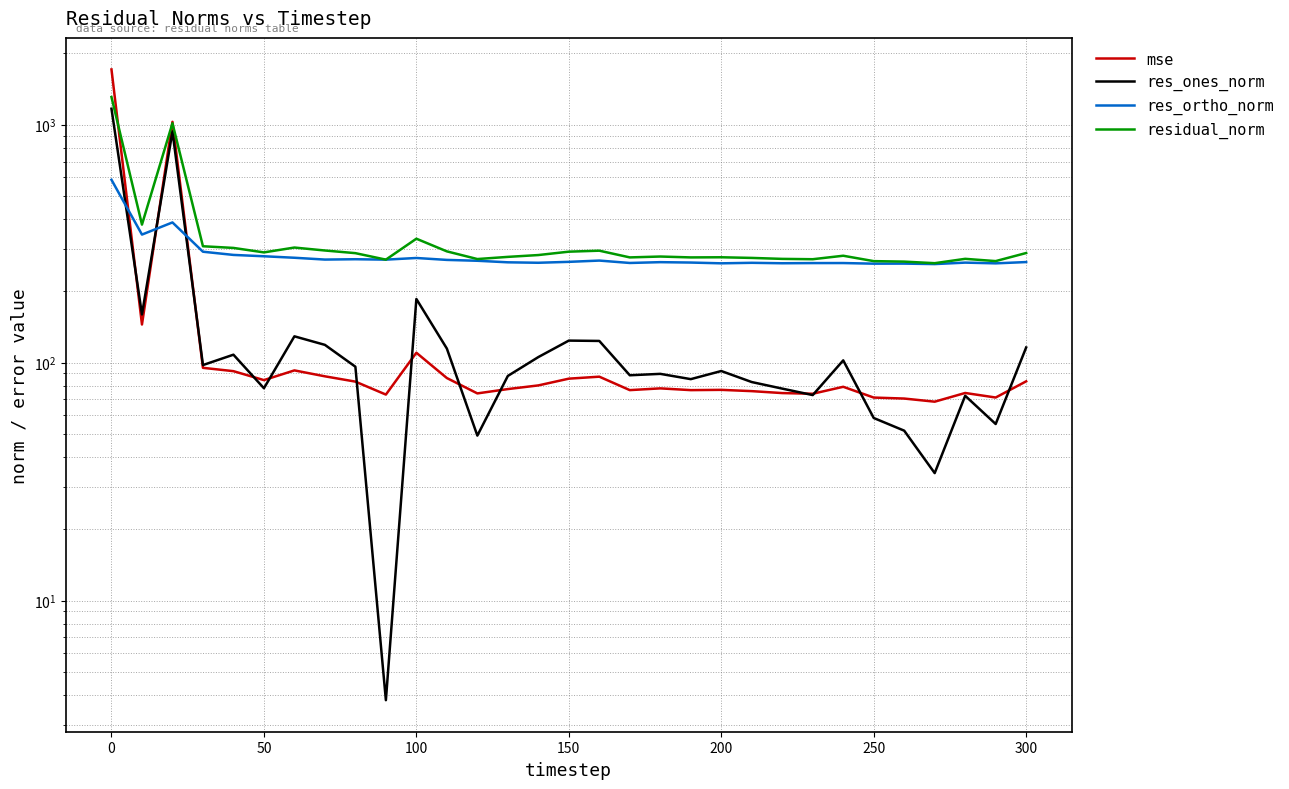

True or false: residual_norm and mse cross at least once.

True